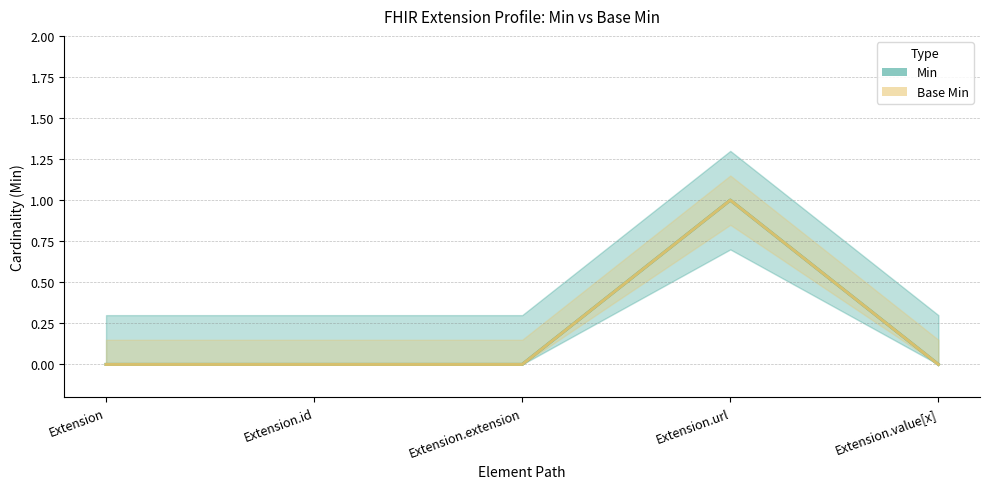

In Base Min, how many points are higher than both neighbors (excluding endpoints)?

1